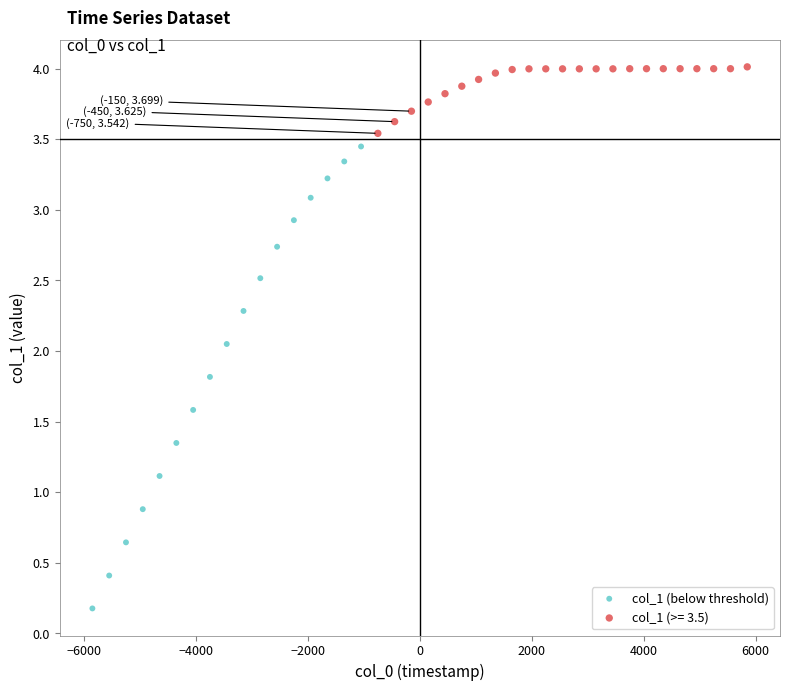

Which series reaches the minimum Y coordinate?

col_1 (below threshold)